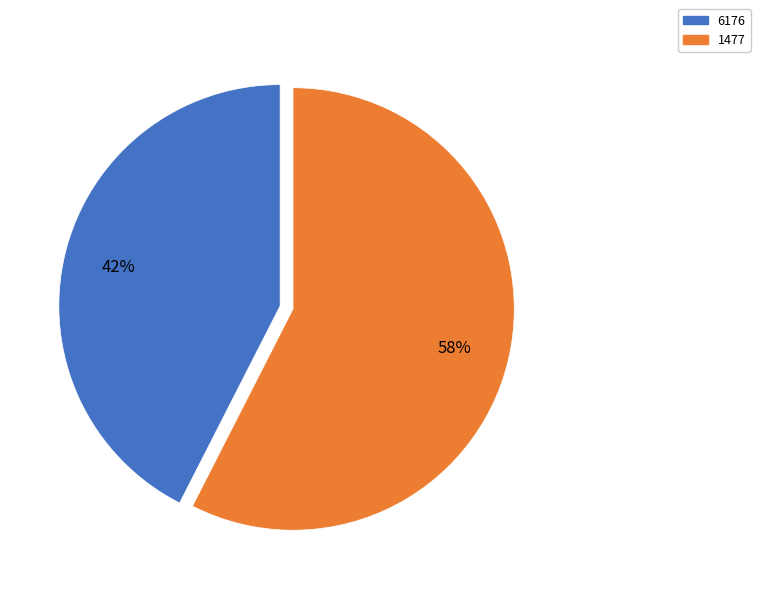

Rank the categories by value from lowest to highest.

6176, 1477